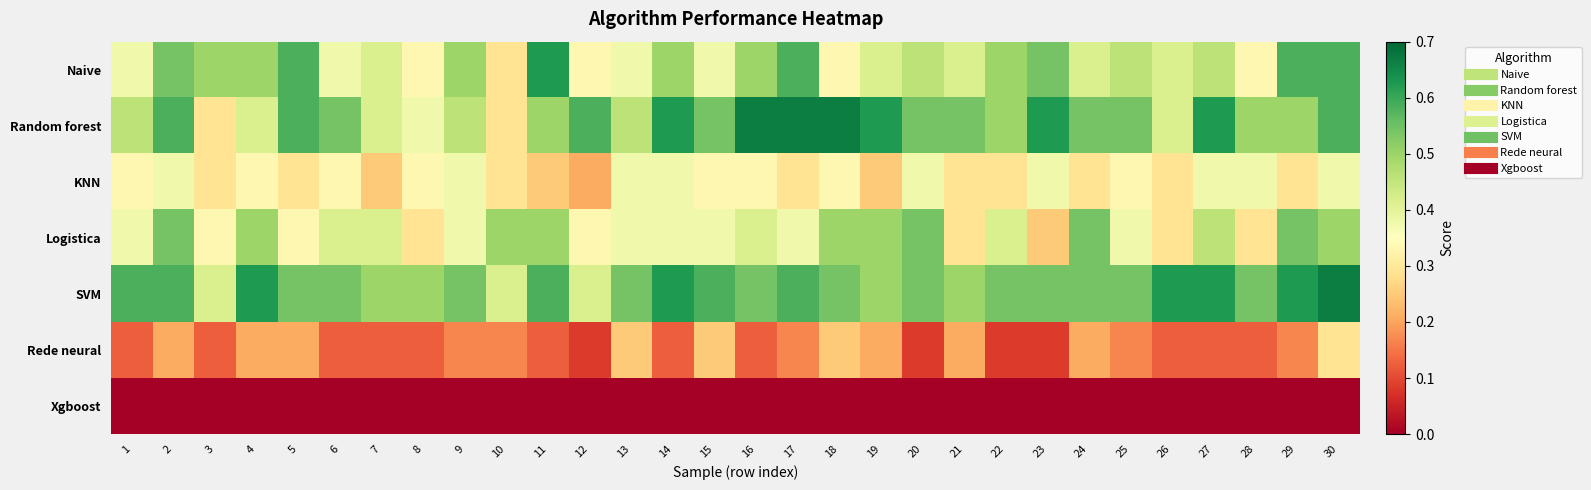

At which category is the sum across all series the highest?

30